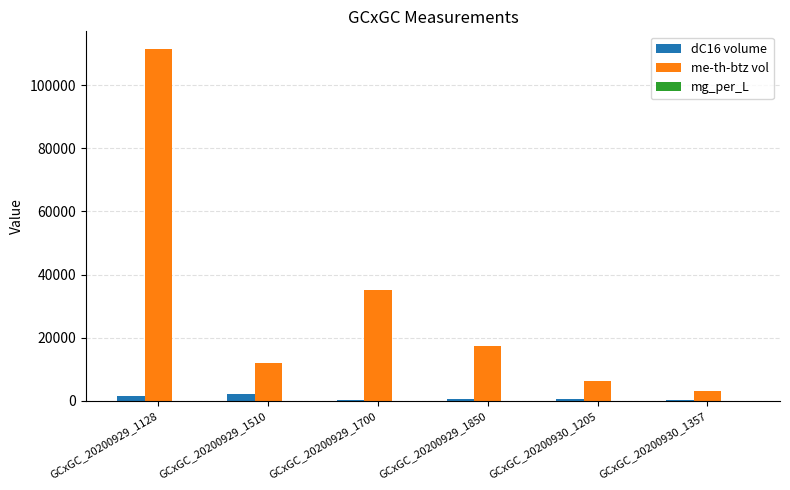

At which category is the sum across all series the highest?

GCxGC_20200929_1128